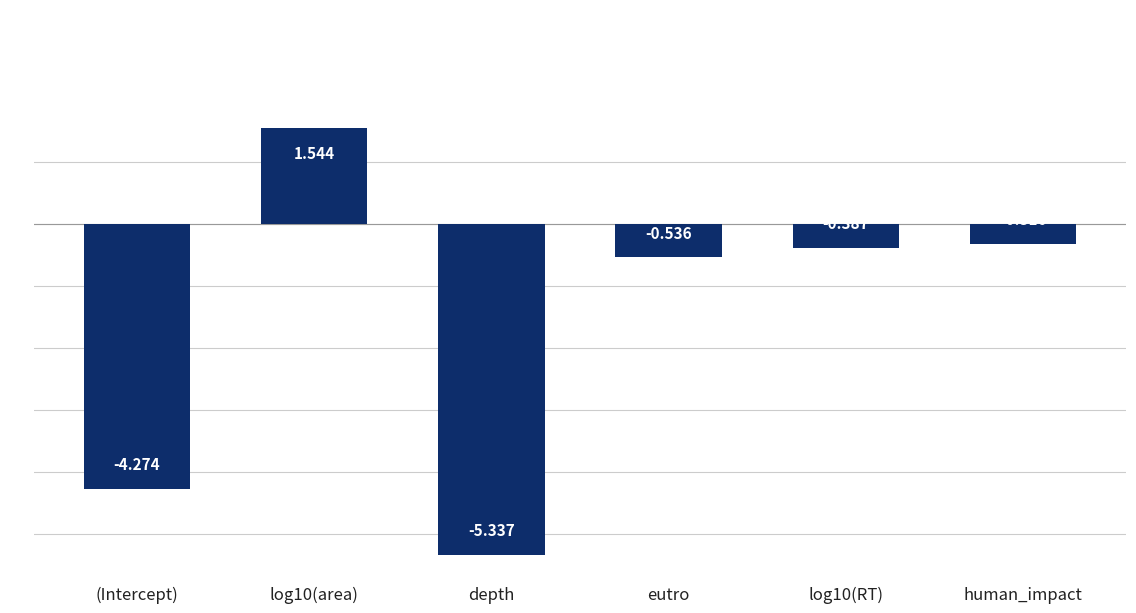

At which category does the chart reach its minimum across all series?

depth